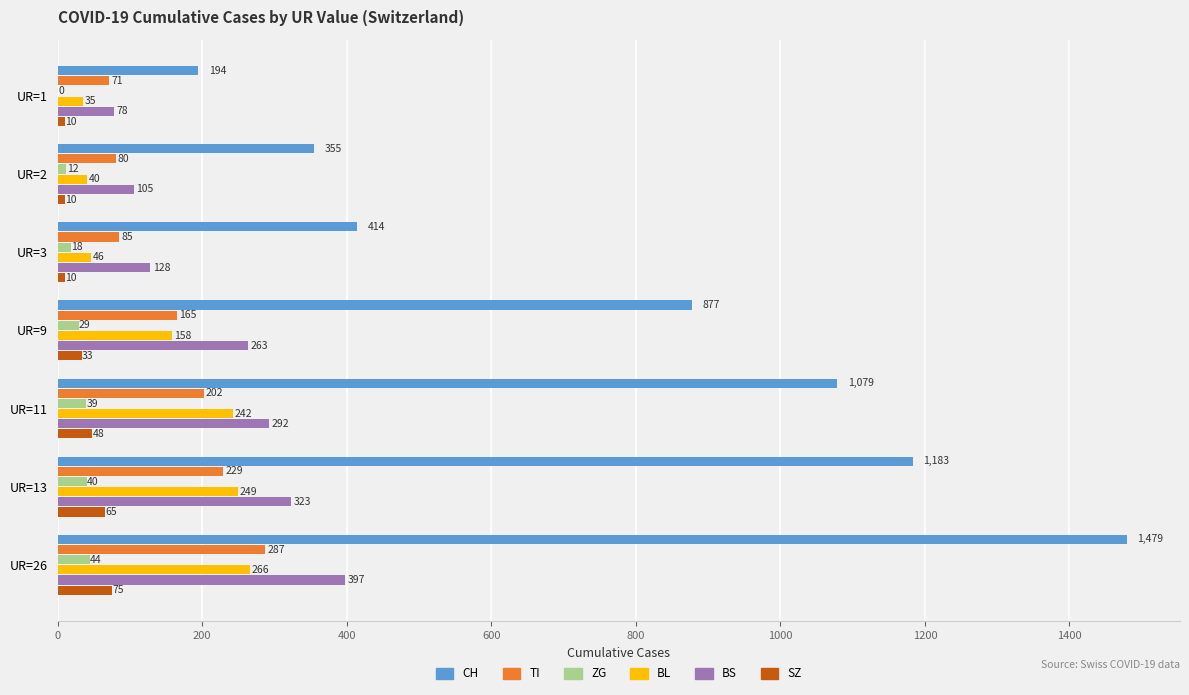

At which category is the sum across all series the highest?

UR=26